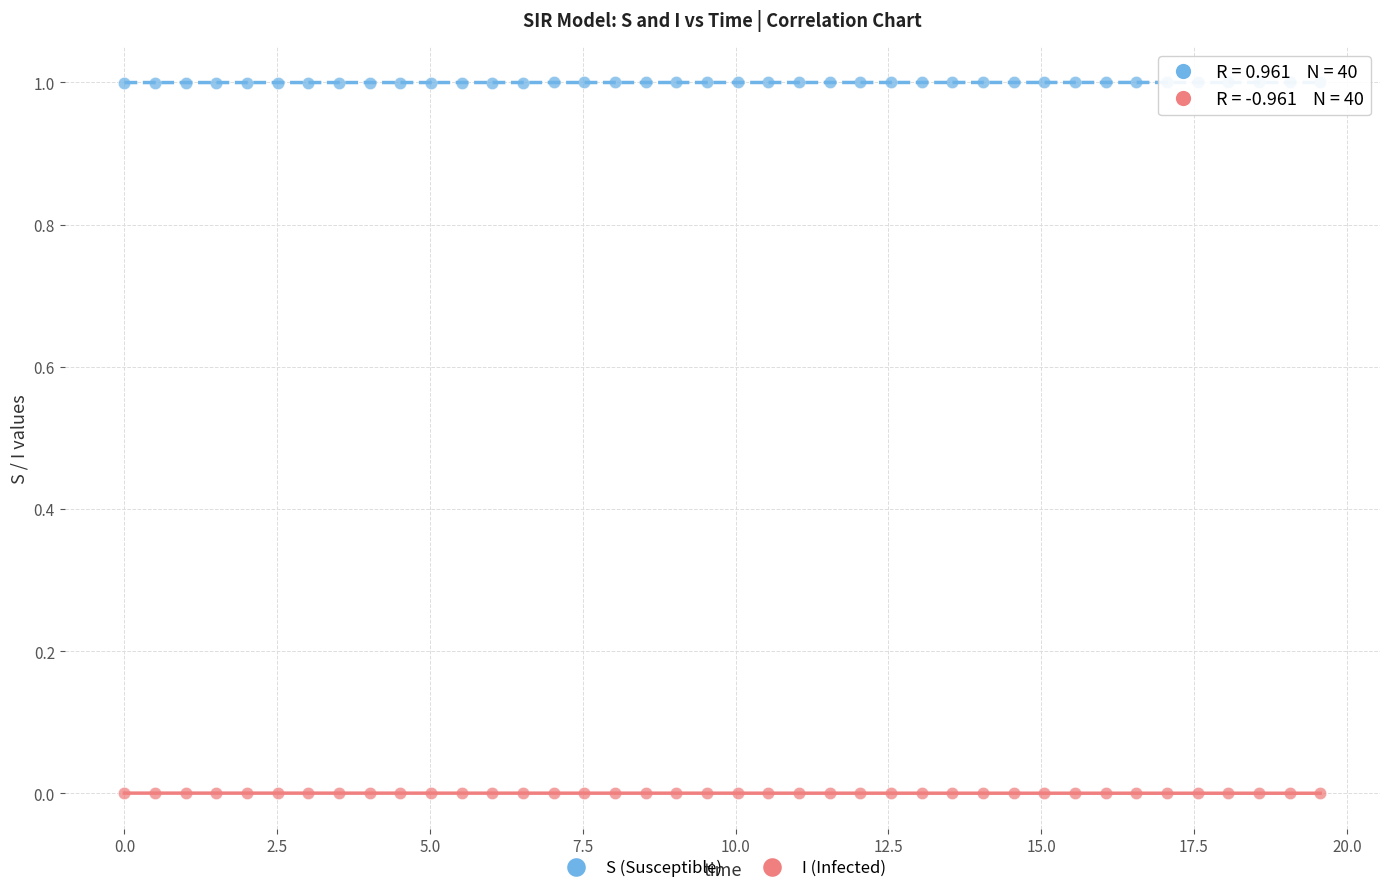

Across all data points, what is the range of Y values (max minus min)?

1.0